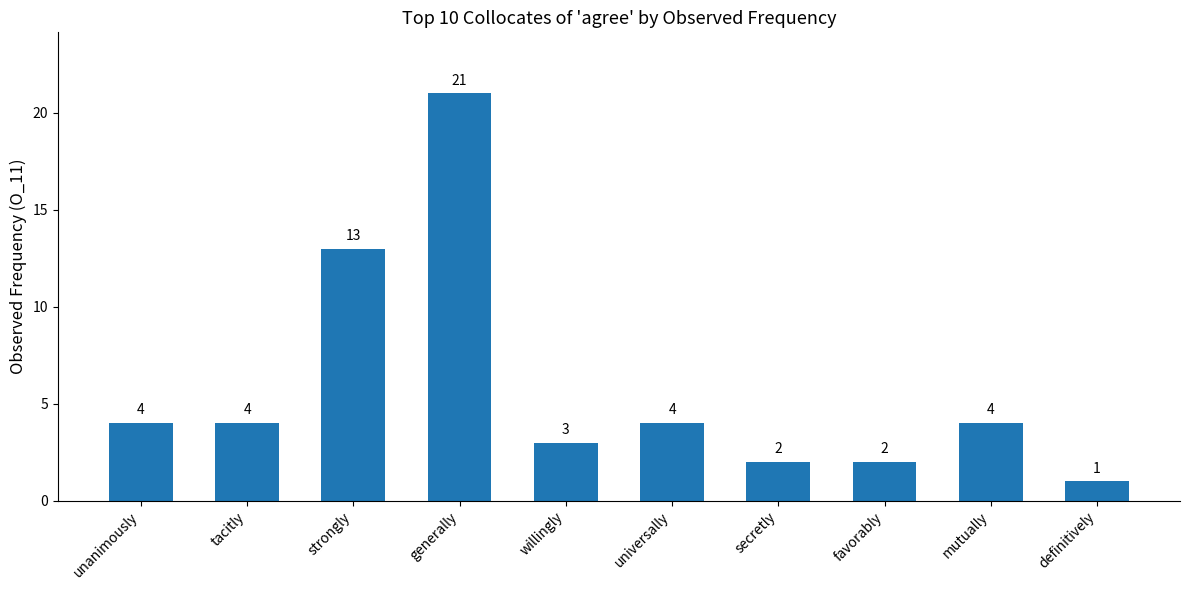

How many values are below 4?

4